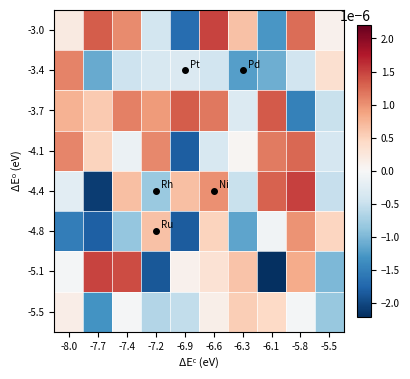

Count the number of data series in this chart.

8